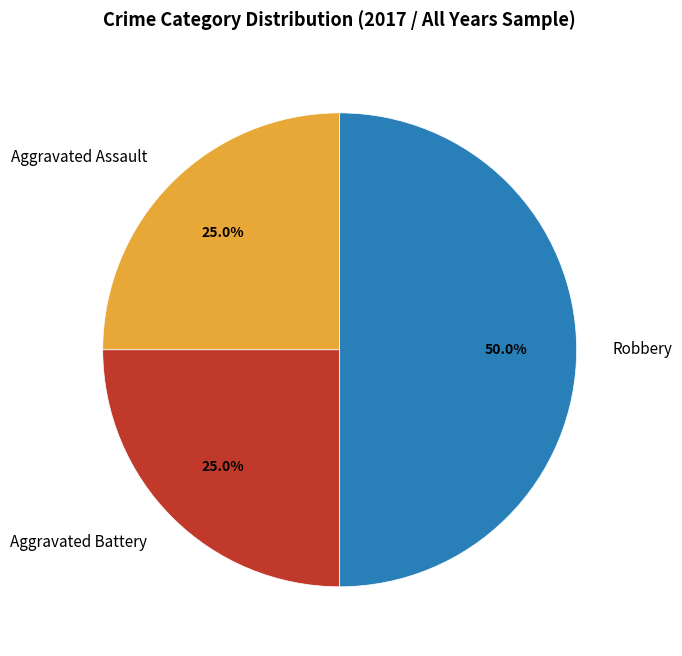

To the nearest percent, what portion does Aggravated Assault represent?

25%